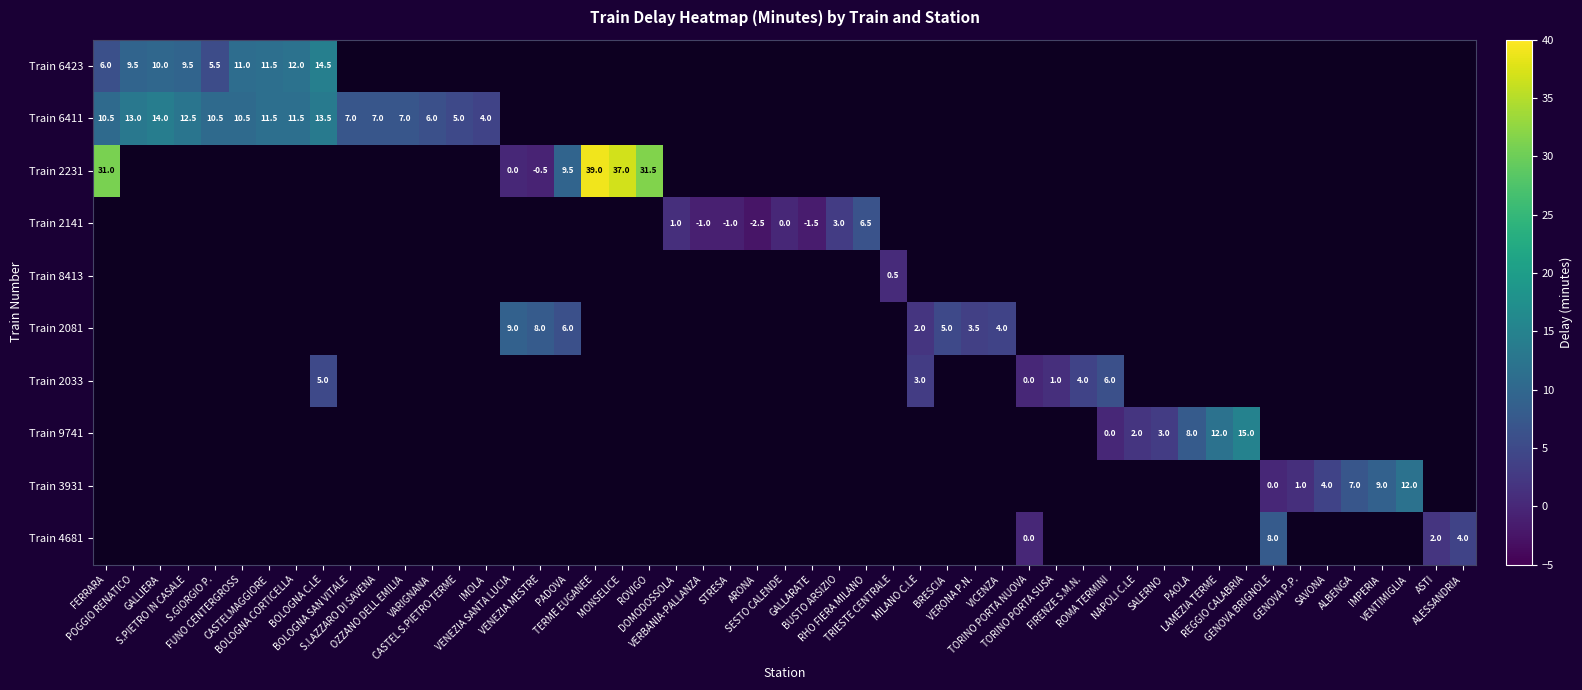

How many distinct data groups are displayed?

10